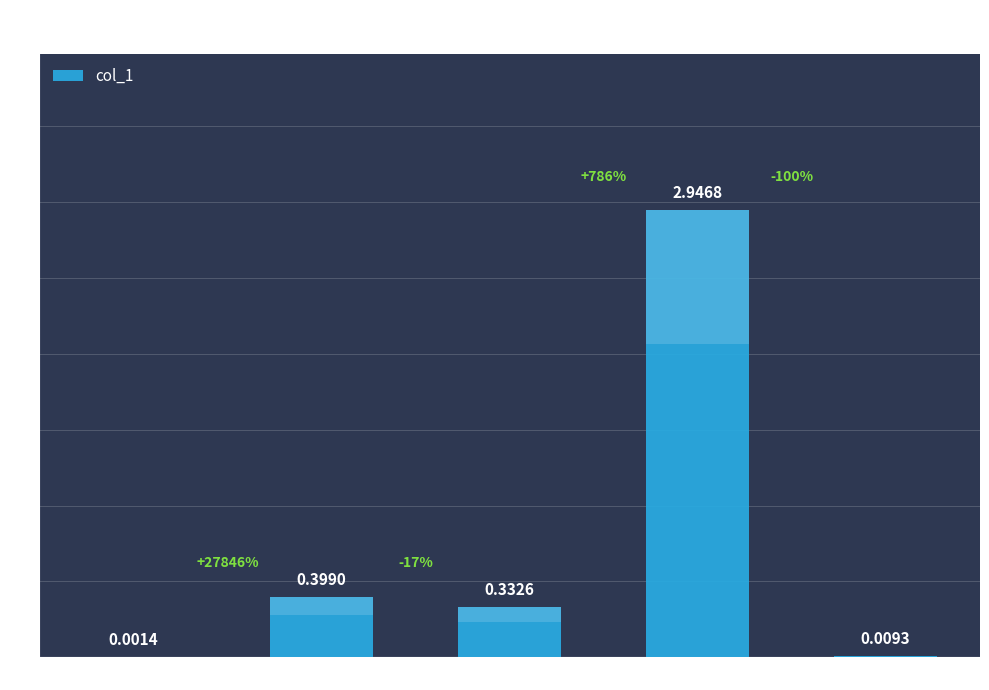

List the labels in order of value, largest first.

Training Time, MAPE, SMAPE, Inference Time, MSE